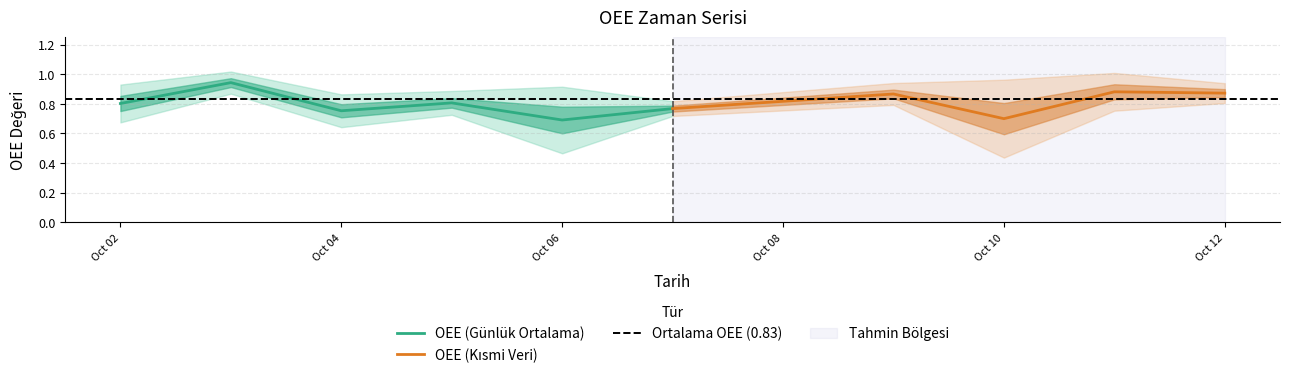

The value of OEE (Günlük Ortalama) at Oct 02 is 0.8. True or false?

True